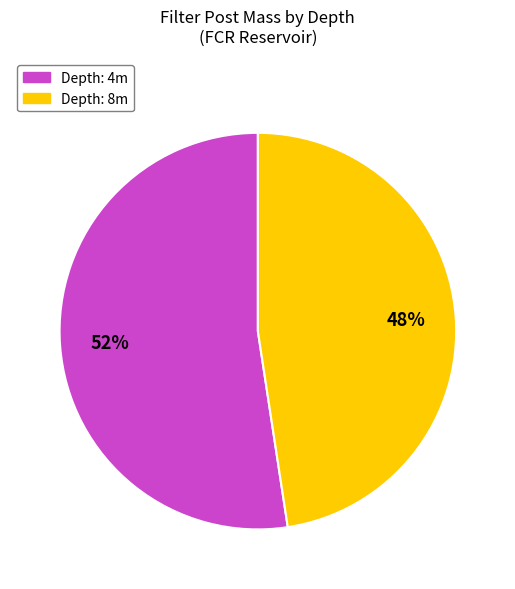

To the nearest percent, what is the average slice percentage?

50%